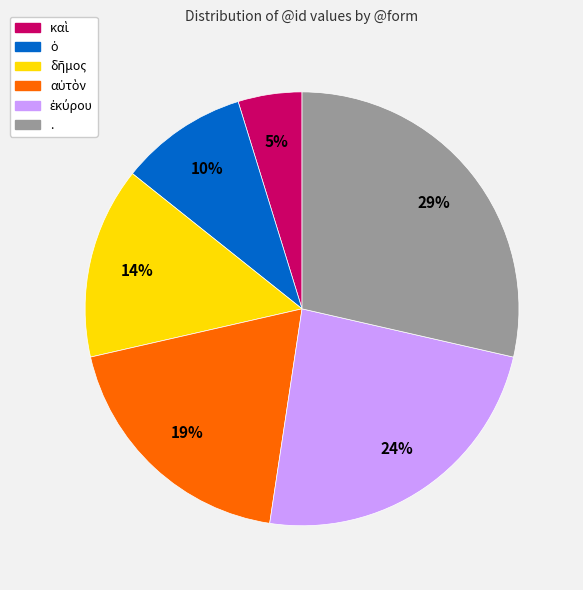

Does any single category account for the majority?

No